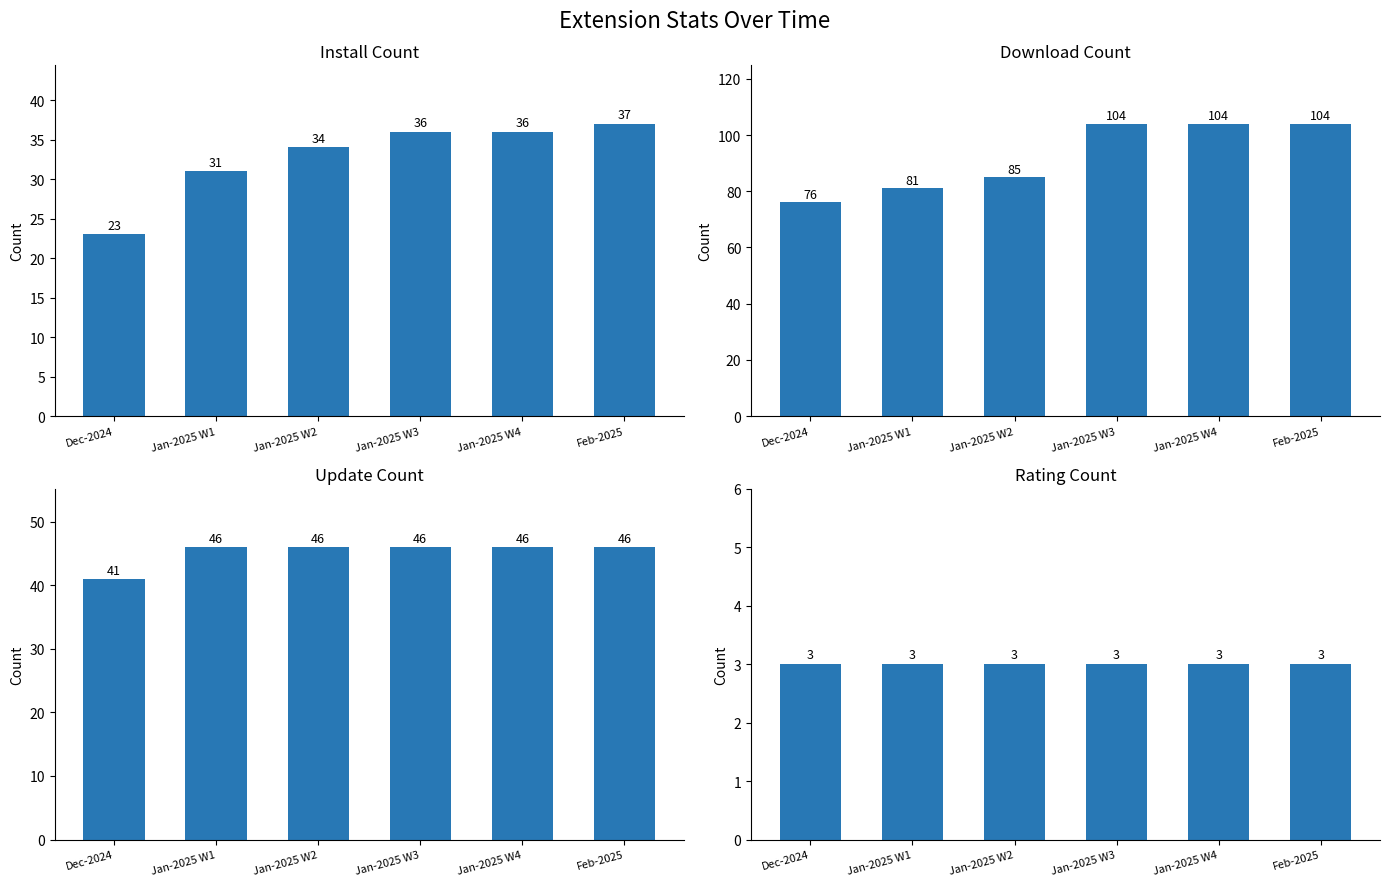

Rank the categories by downloadCount value from highest to lowest.

Jan-2025 W3, Jan-2025 W4, Feb-2025, Jan-2025 W2, Jan-2025 W1, Dec-2024